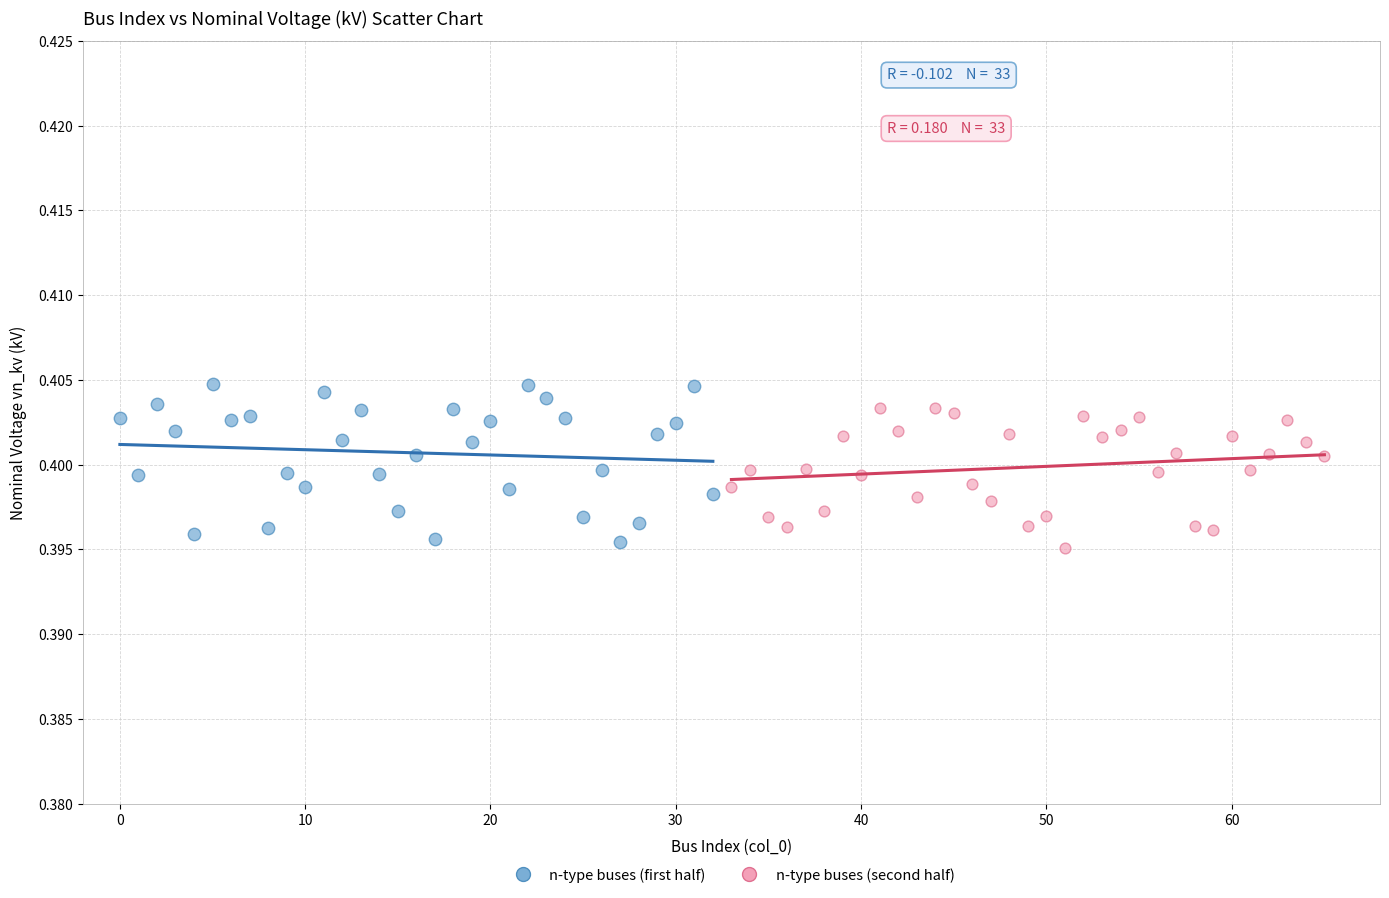

Which series has the largest Y range (max minus min)?

n-type buses (first half)